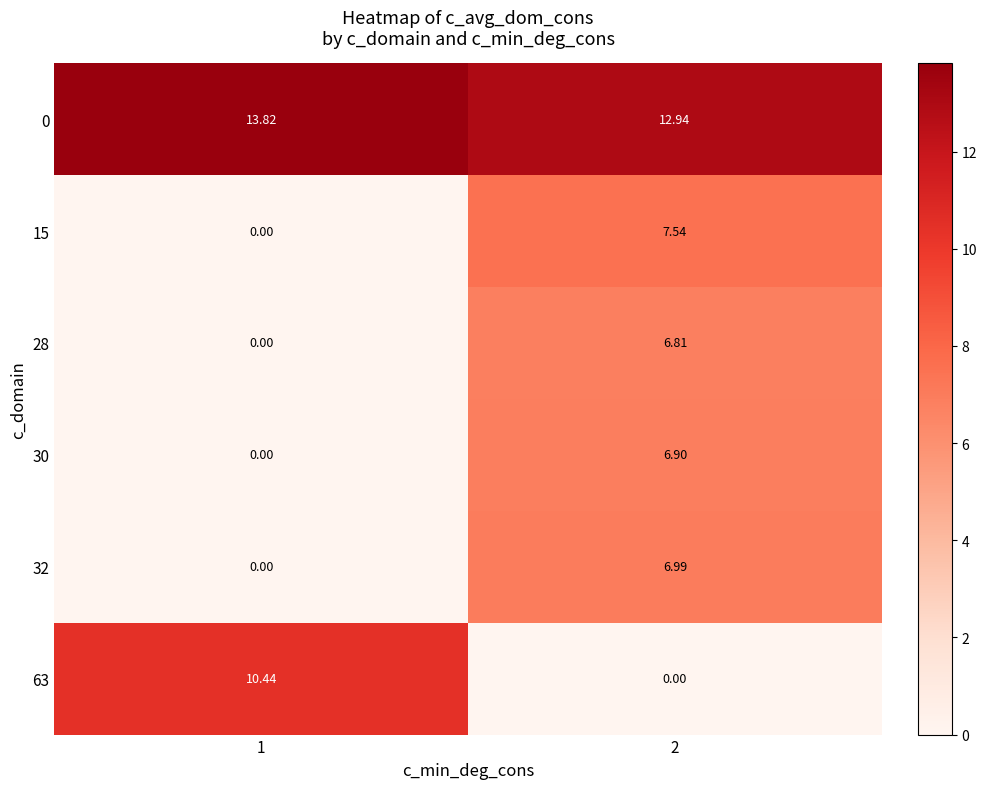

Is the value of 30 at 1 greater than the value of 28 at 2?

No